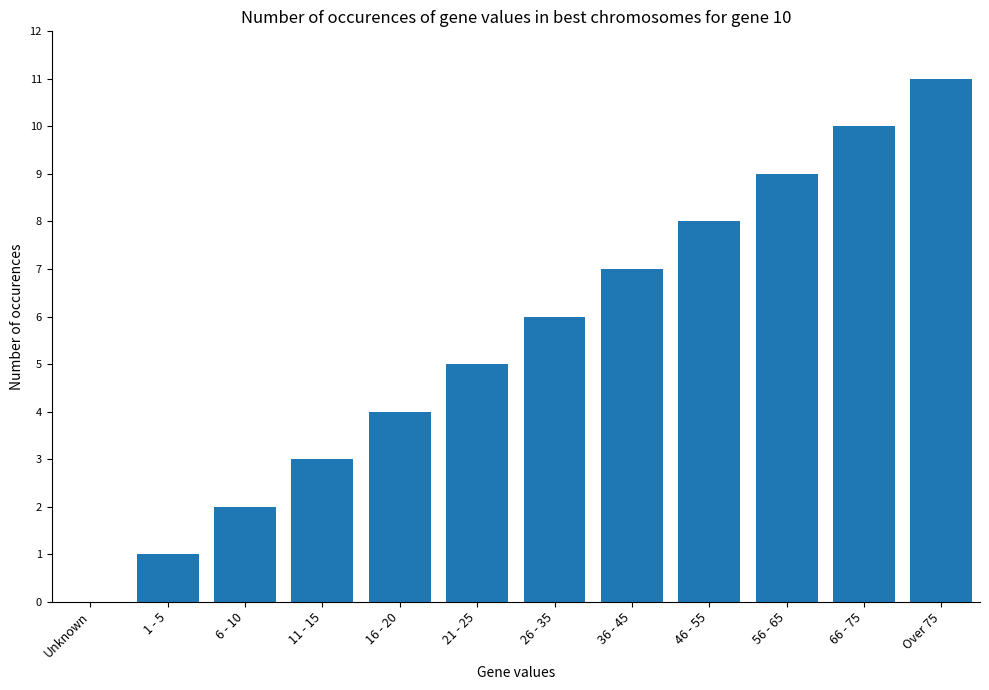

The value at 21 - 25 is 5. True or false?

True